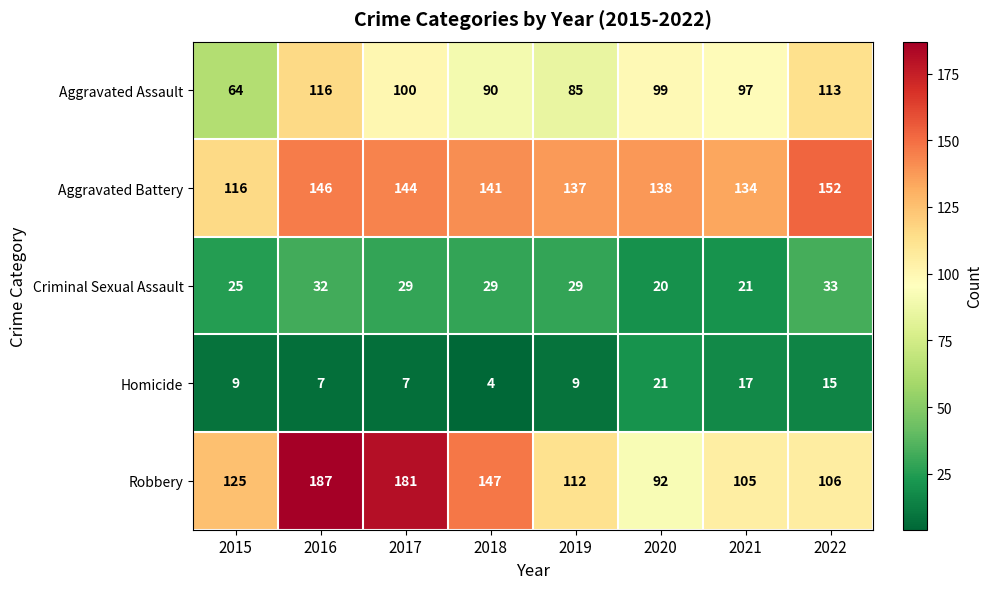

List the series in order of their peak value, lowest first.

Homicide, Criminal Sexual Assault, Aggravated Assault, Aggravated Battery, Robbery